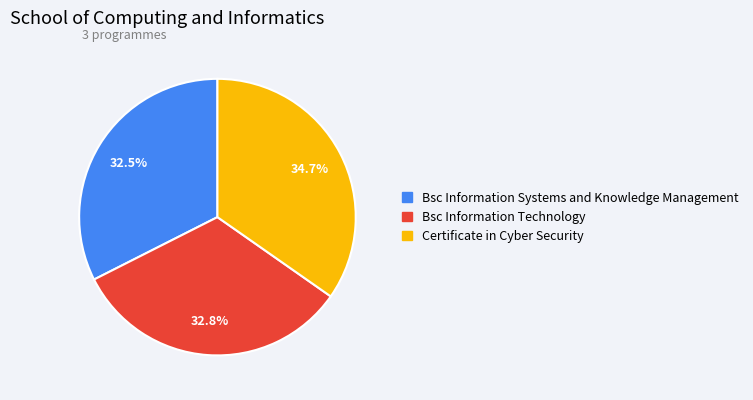

To the nearest percent, what is the difference between the largest and smallest slice percentages?

2%